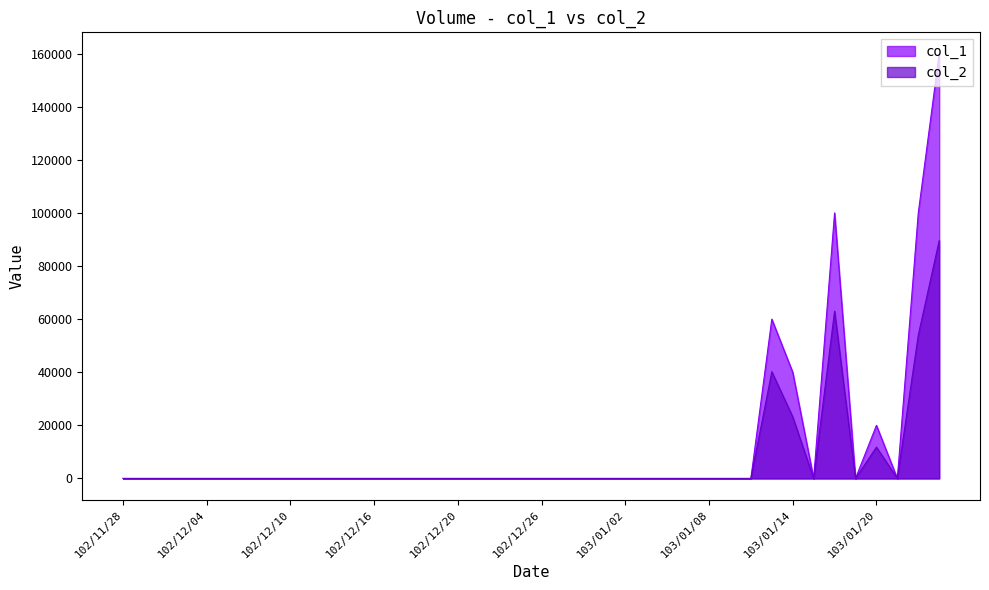

True or false: col_2 and col_1 intersect in this chart.

False